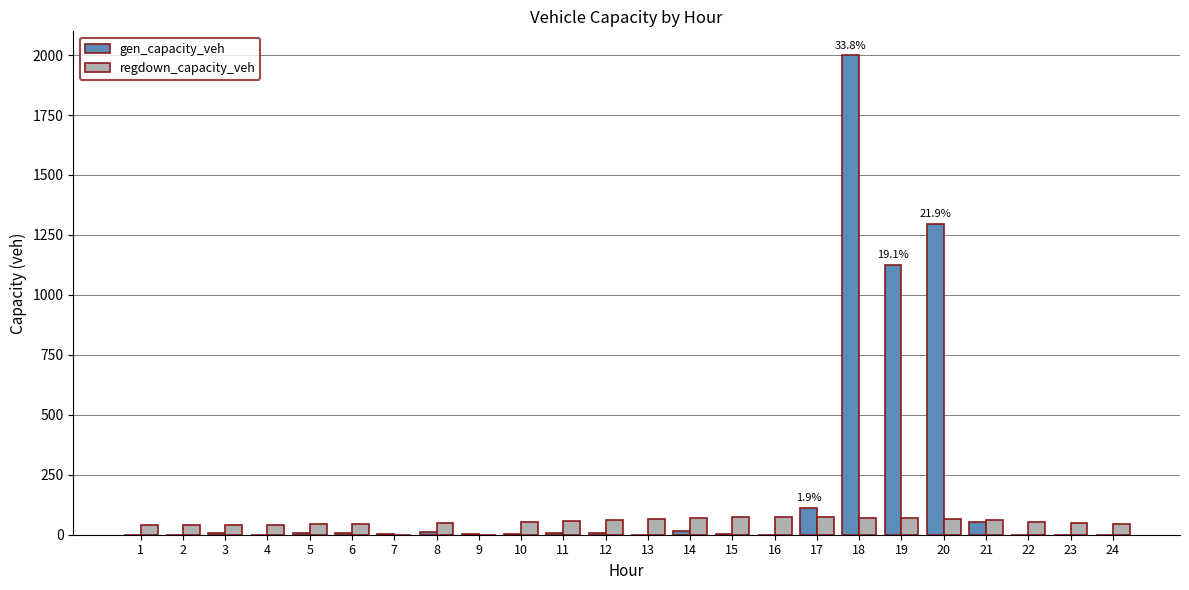

The value of regdown_capacity_veh at 6 is 46.7. True or false?

True